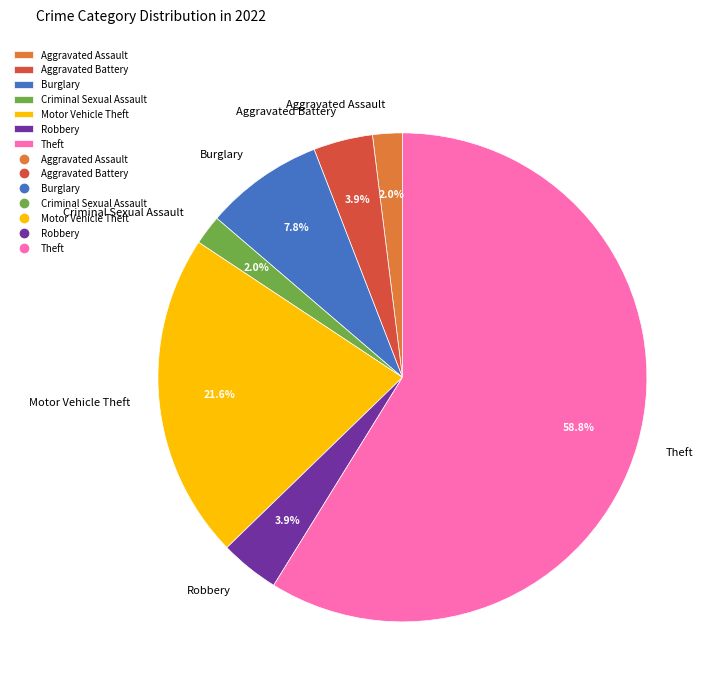

What is the majority slice?

Theft